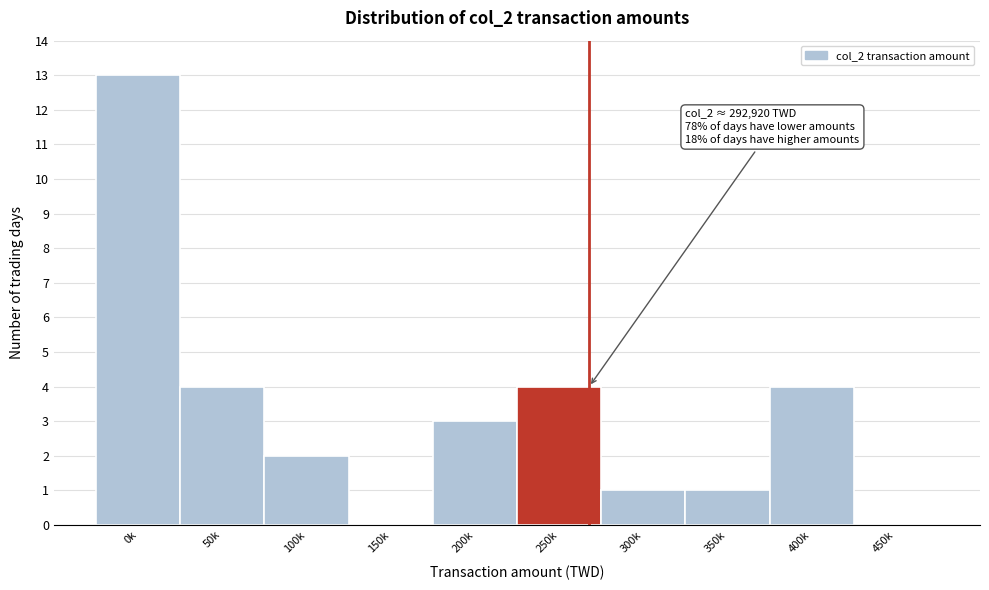

Reading left to right, list all the values displayed in this chart.

0k=13	50k=4	100k=2	150k=0	200k=3	250k=4	300k=1	350k=1	400k=4	450k=0